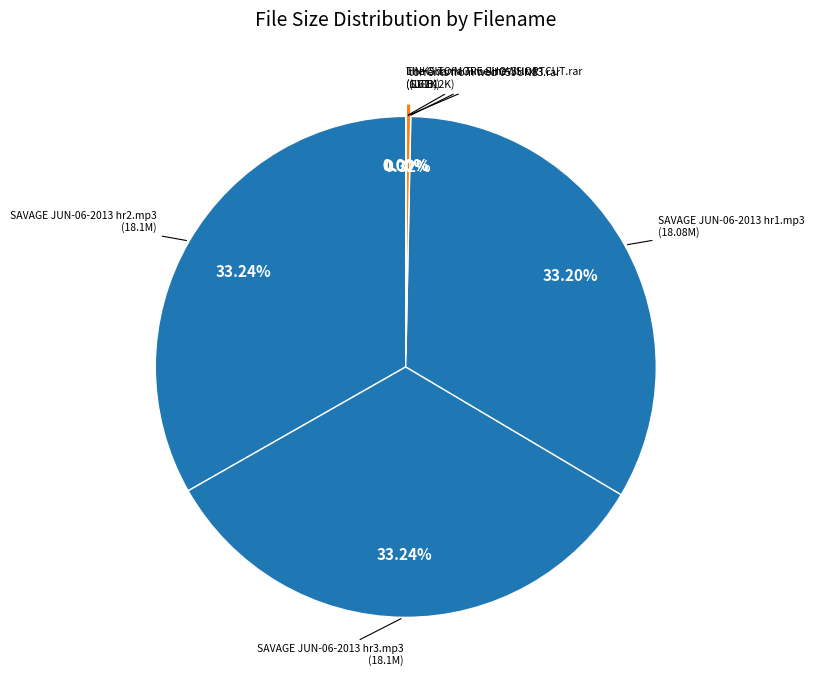

Which category has the smallest portion of the pie?

The Obama Timeline-SHORTCUT.rar